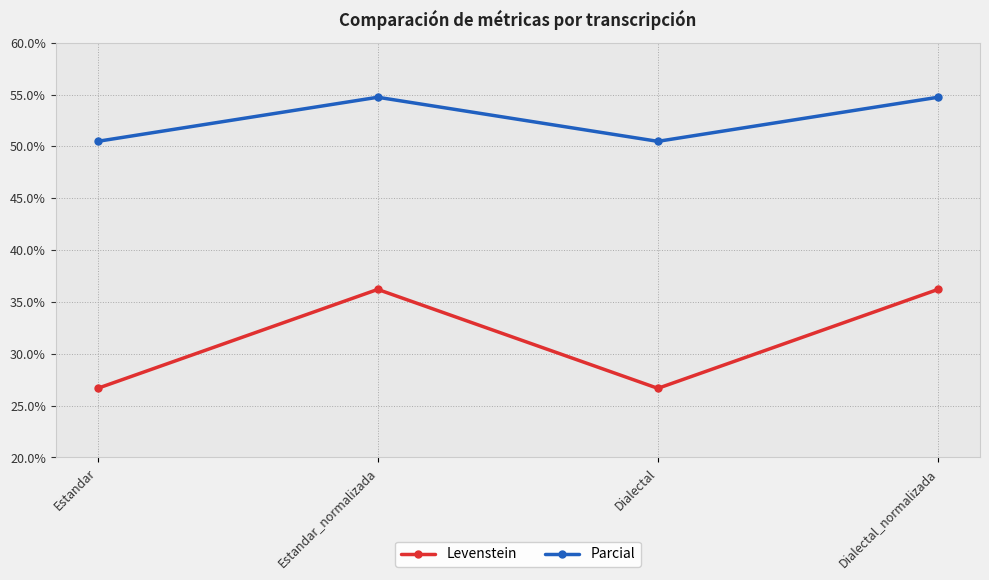

Is it true that Parcial equals 95.1 at Dialectal_normalizada?

False